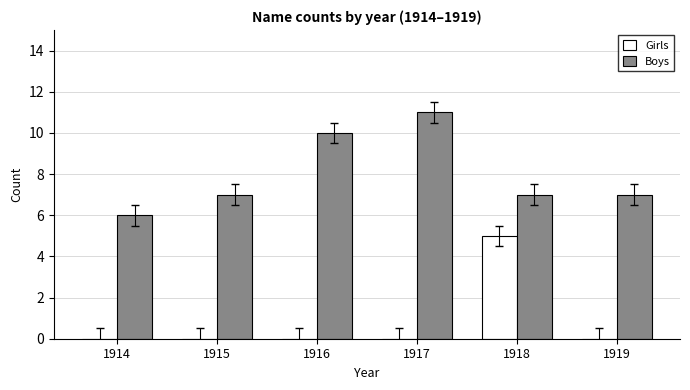

What is the sum of the Boys values at 1917 and 1916?

21